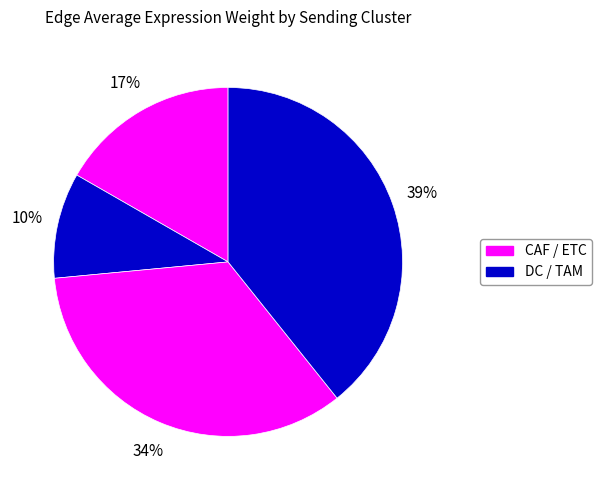

How many slices are in this pie chart?

4